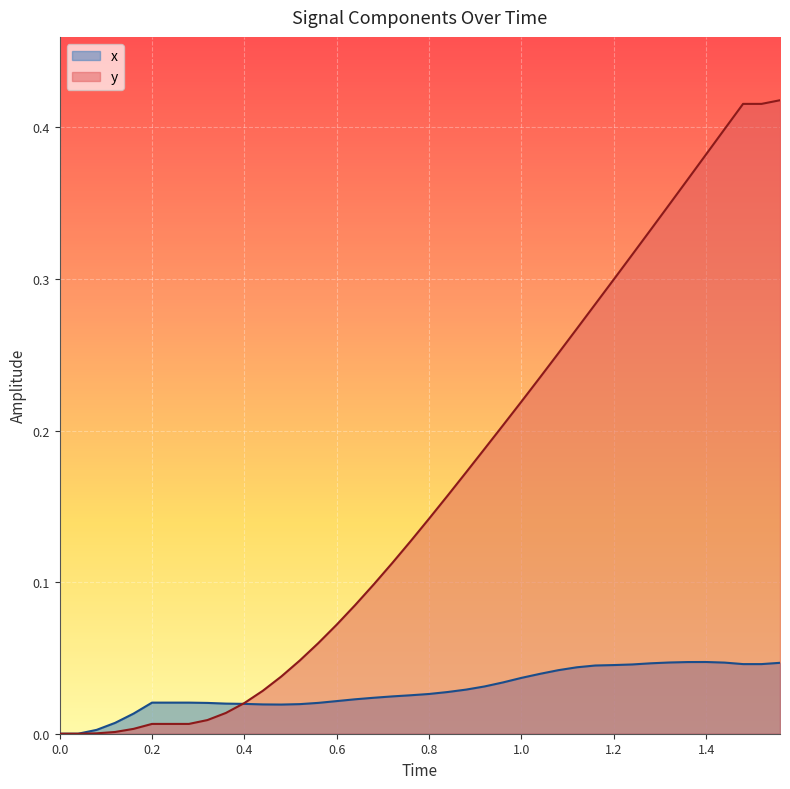

What are all the series names shown in the legend?

x, y